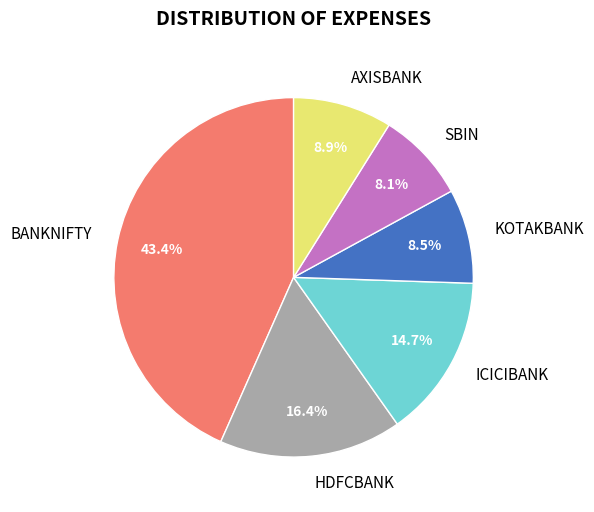

True or false: ICICIBANK accounts for 15% of the total.

True